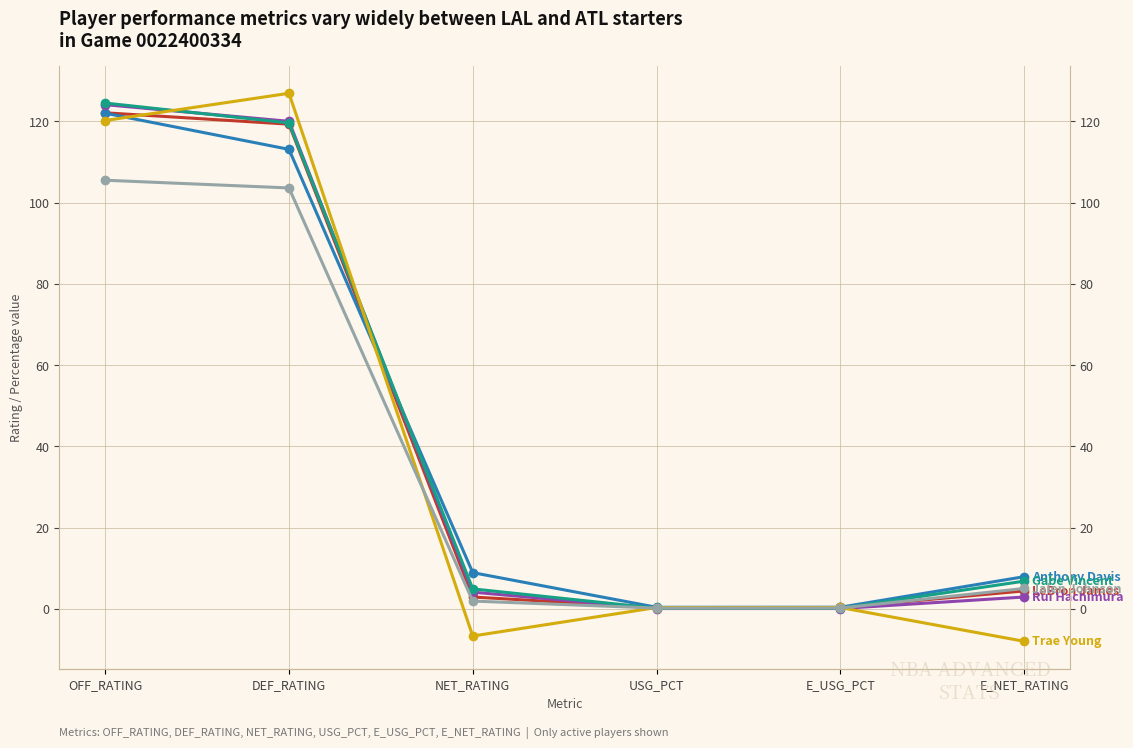

What is the smallest value displayed?

-8.0